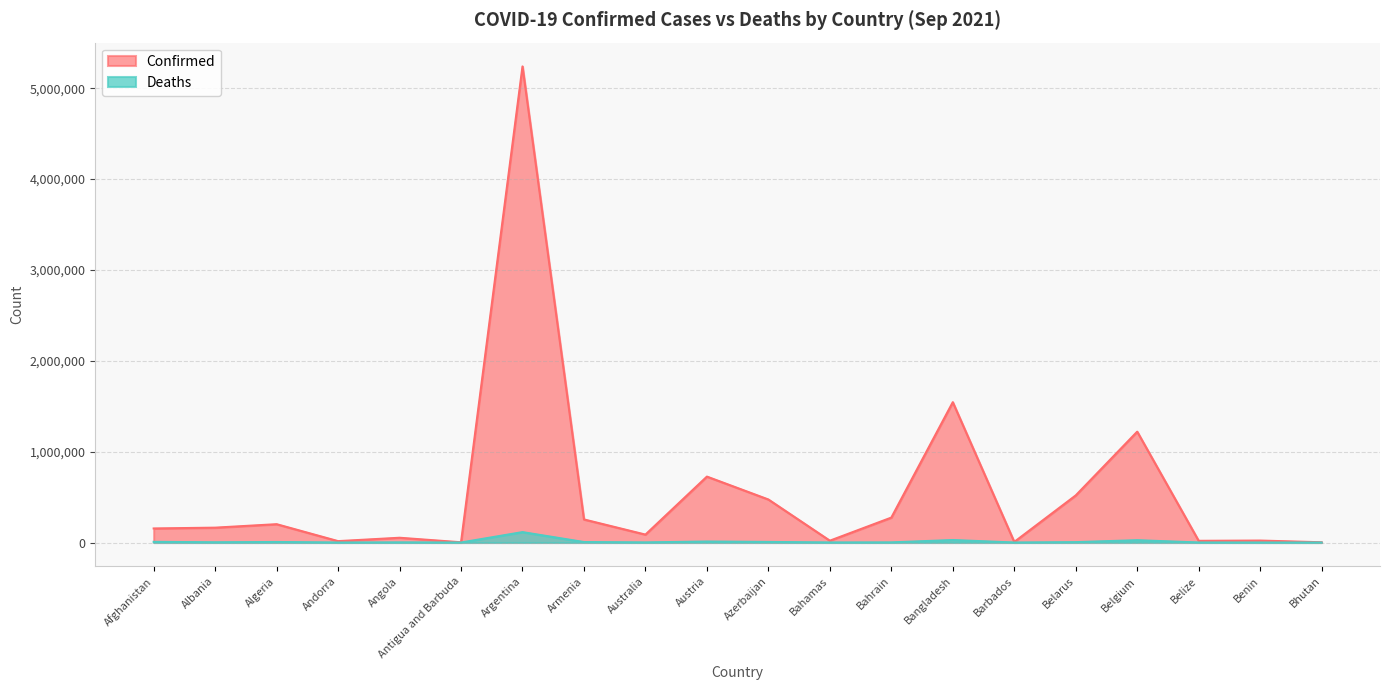

True or false: Confirmed and Deaths cross at least once.

False